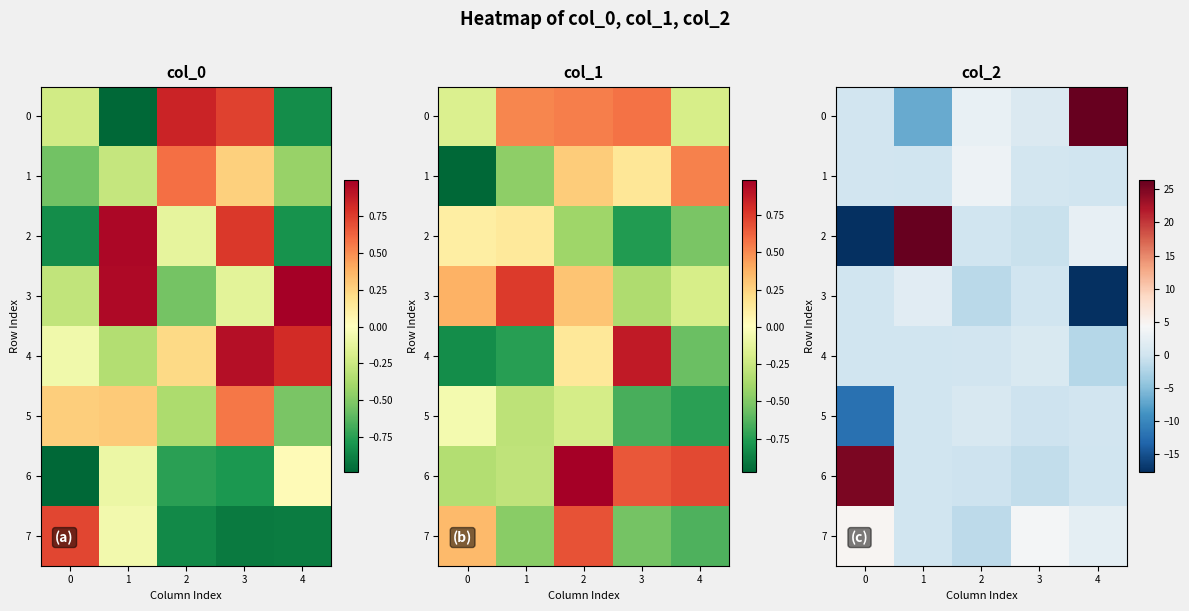

What is the difference between the 3 values at 0 and 4?

17.7